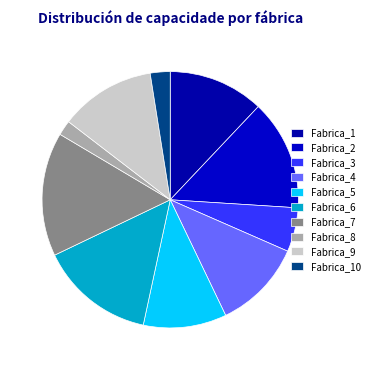

Which has a higher value, Fabrica_1 or Fabrica_10?

Fabrica_1